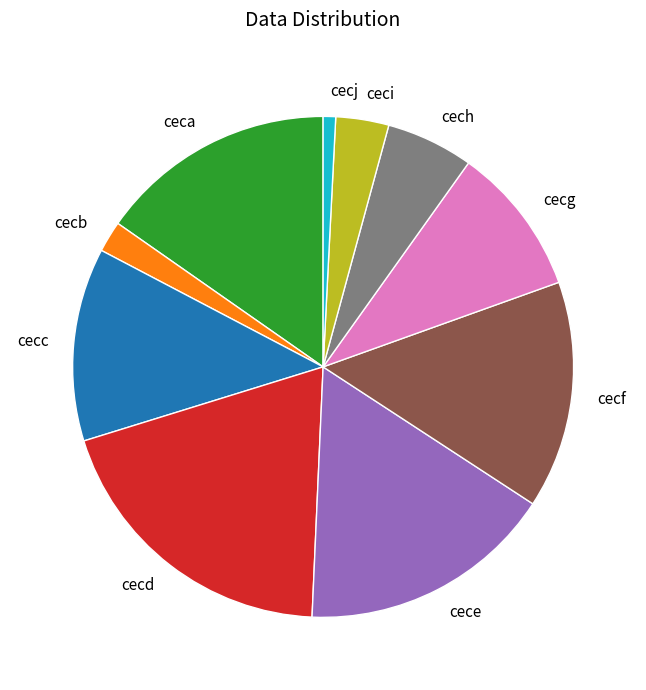

How many segments does this pie chart have?

10